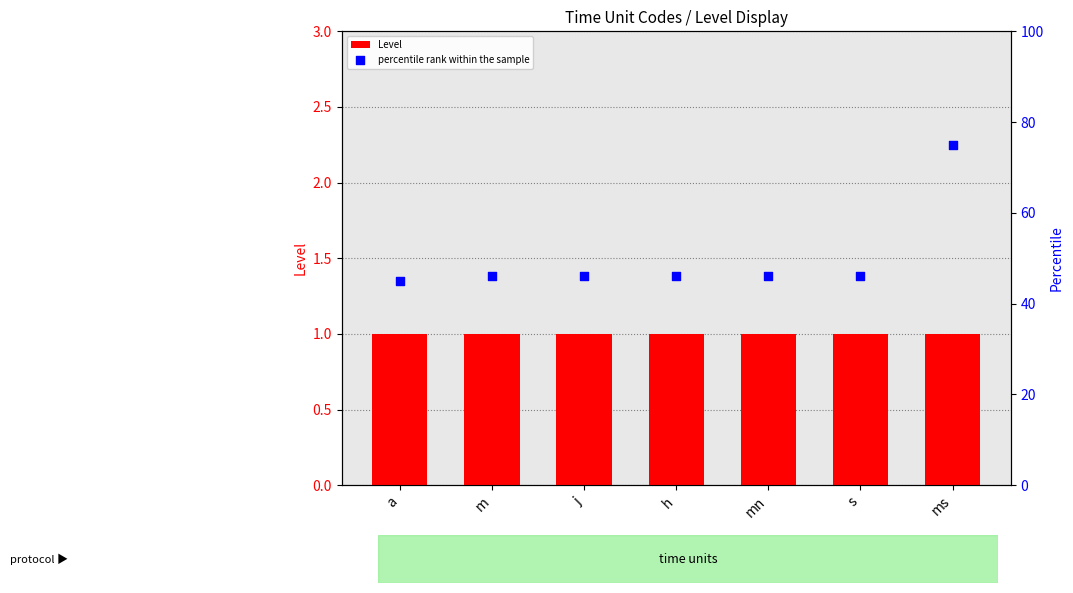

Which series has the largest total across all categories?

percentile rank within the sample